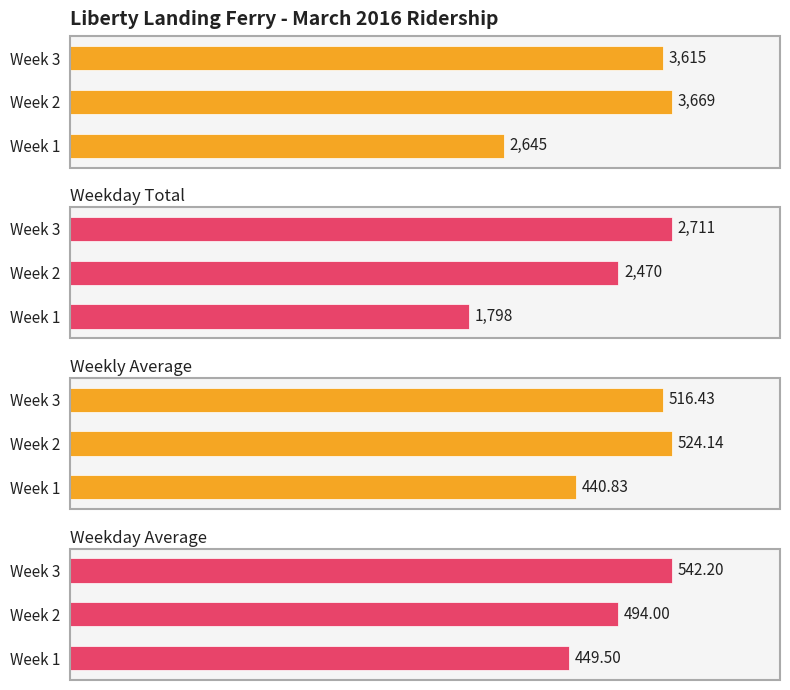

What are all the series names shown in the legend?

Weekly Total, Weekday Total, Weekly Average, Weekday Average